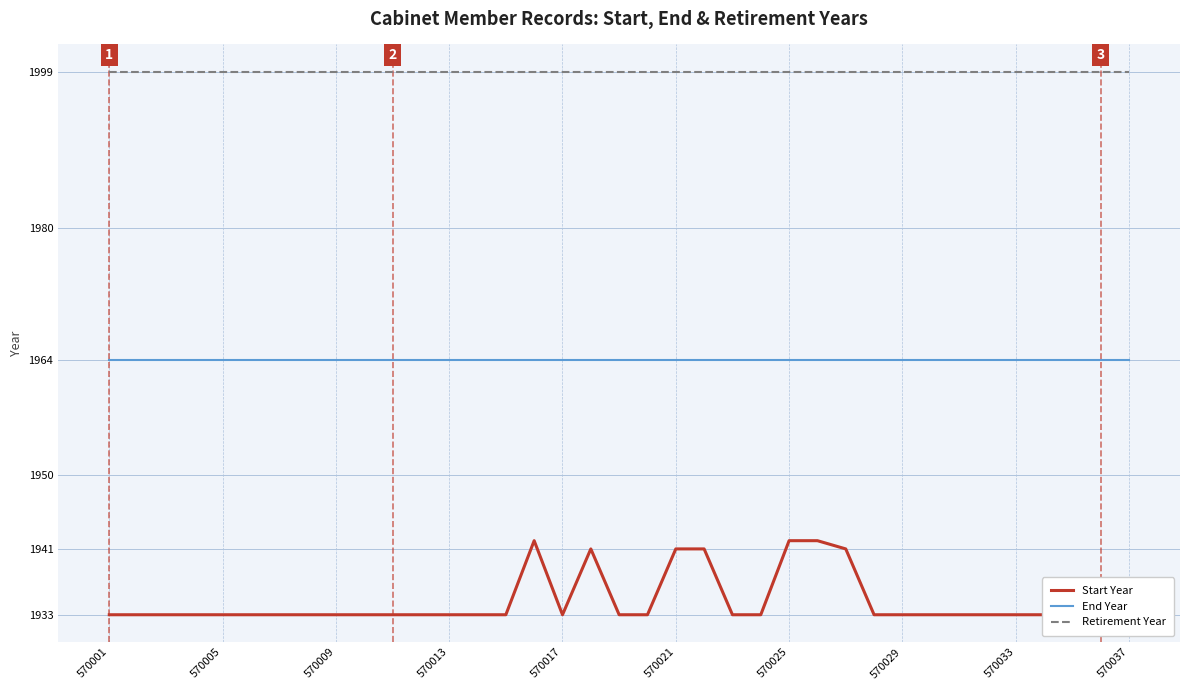

True or false: End Year and Retirement Year intersect in this chart.

False